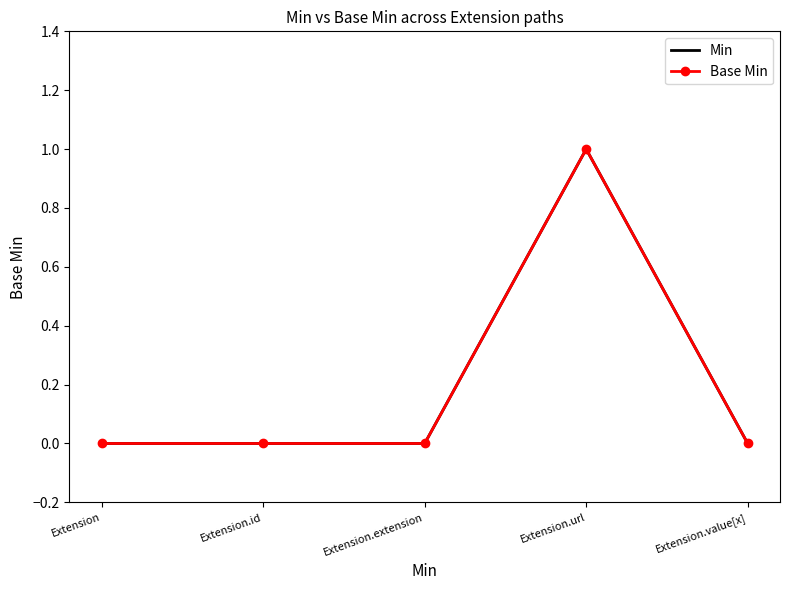

What is the label of the 4th point from the right?

Extension.id